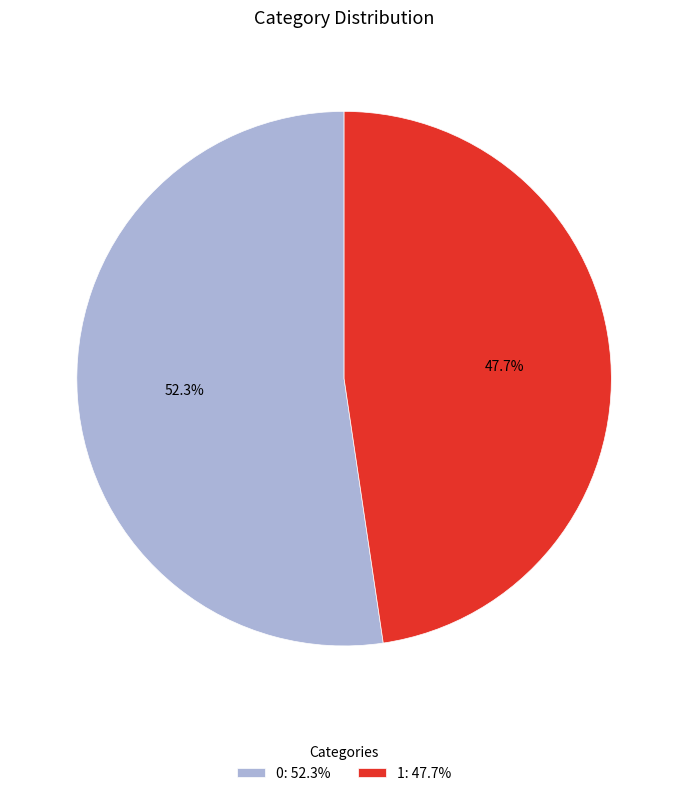

Rank the categories by value from highest to lowest.

0, 1